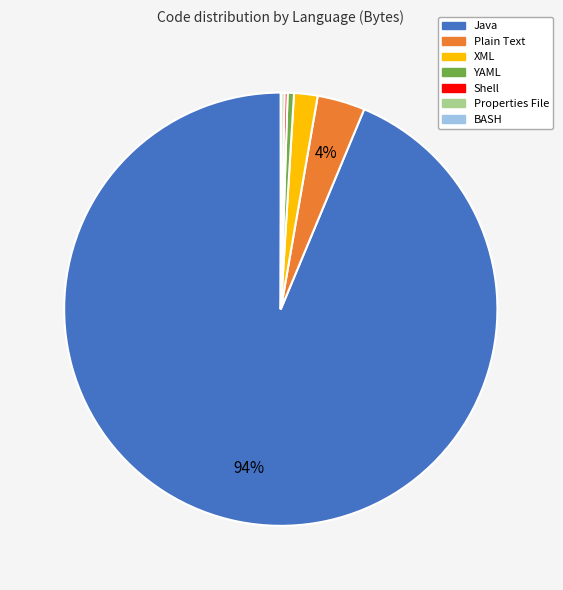

What is the majority slice?

Java